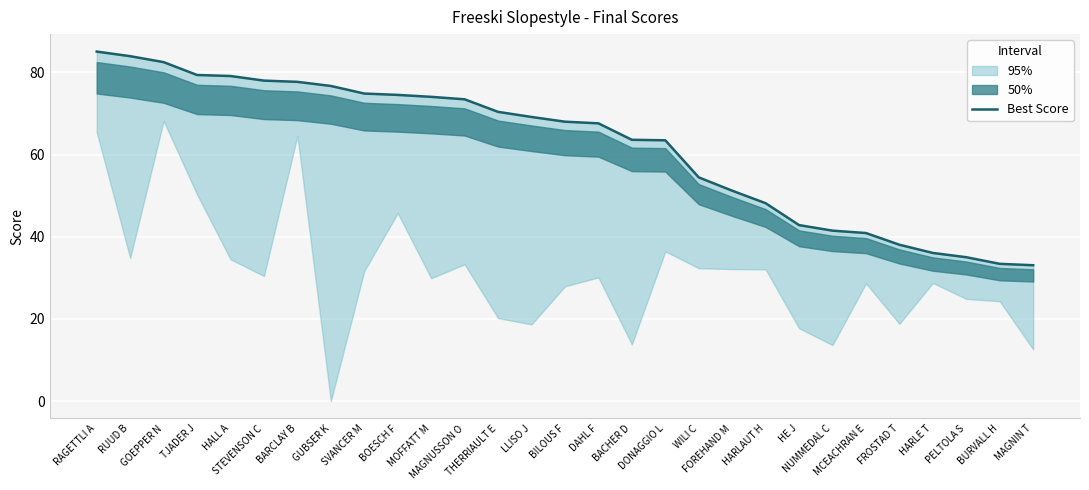

What is the change in value from TJADER J to BACHER D?

-15.8